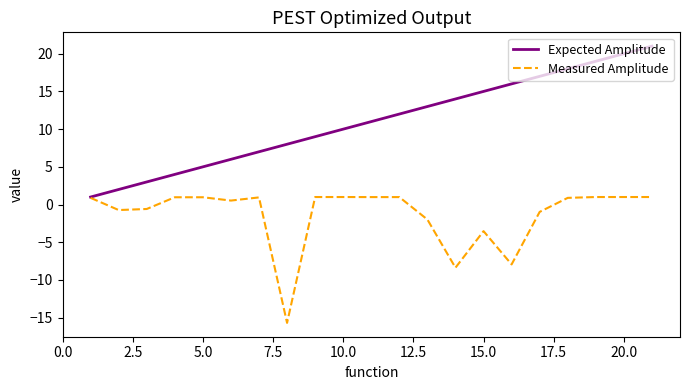

Rank the series by their average value, from highest to lowest.

Expected Amplitude, Measured Amplitude